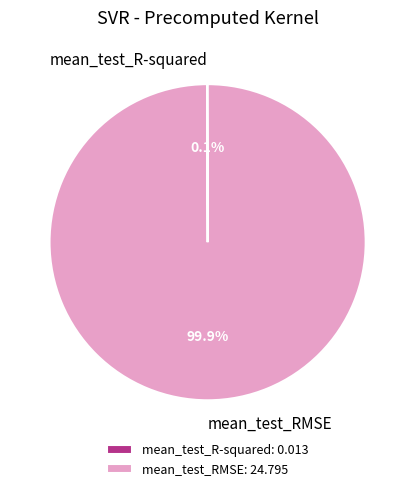

Does any single category account for the majority?

Yes